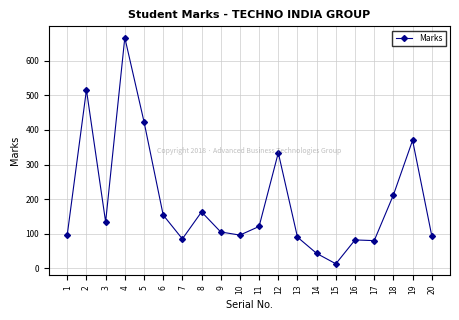

What is the difference between the second highest and second lowest values?

473